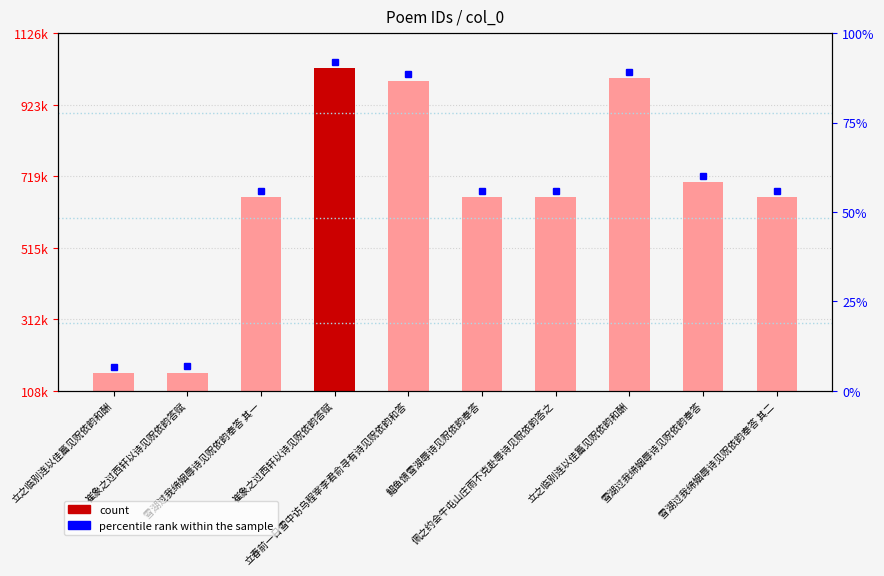

The value at 佩之约会牛屯山庄雨不克赴辱诗见贶依韵答之 is 1170353. True or false?

False